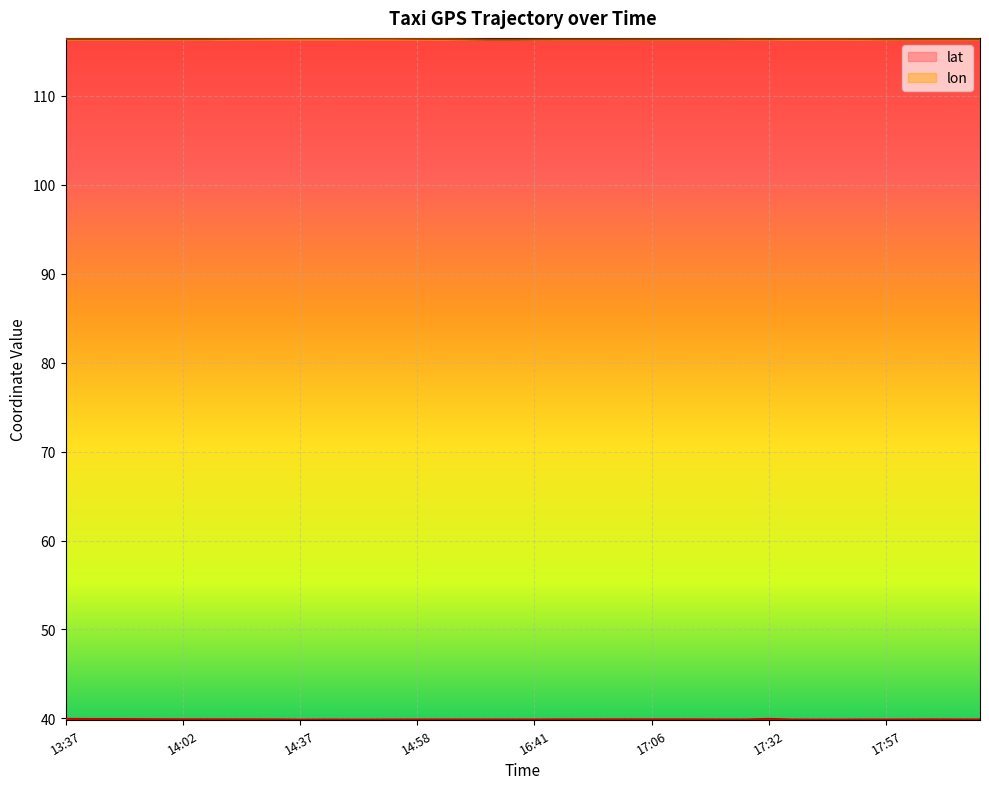

How many lat values are between 39 and 40?

40